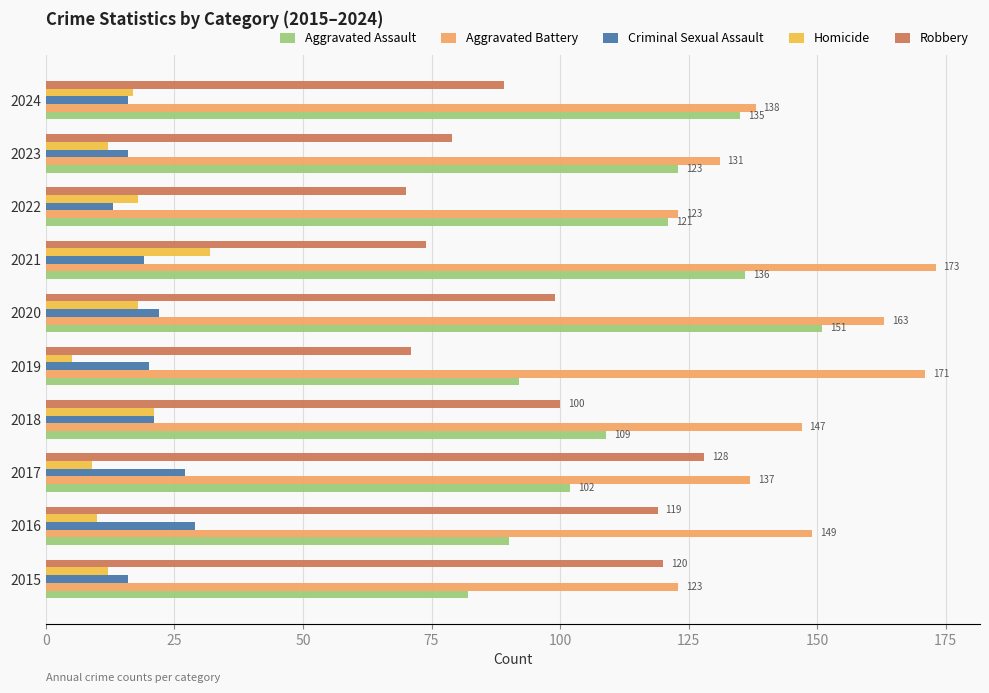

What is the spread (max minus min) of values at 2022?

110